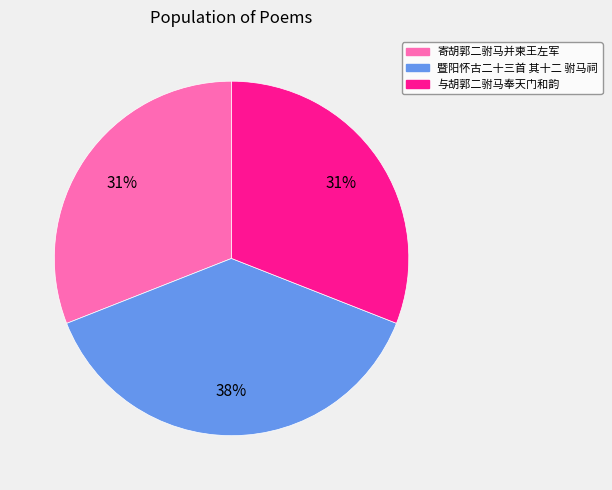

Combined, do 与胡郭二驸马奉天门和韵 and 寄胡郭二驸马并柬王左军 account for over 50%?

Yes